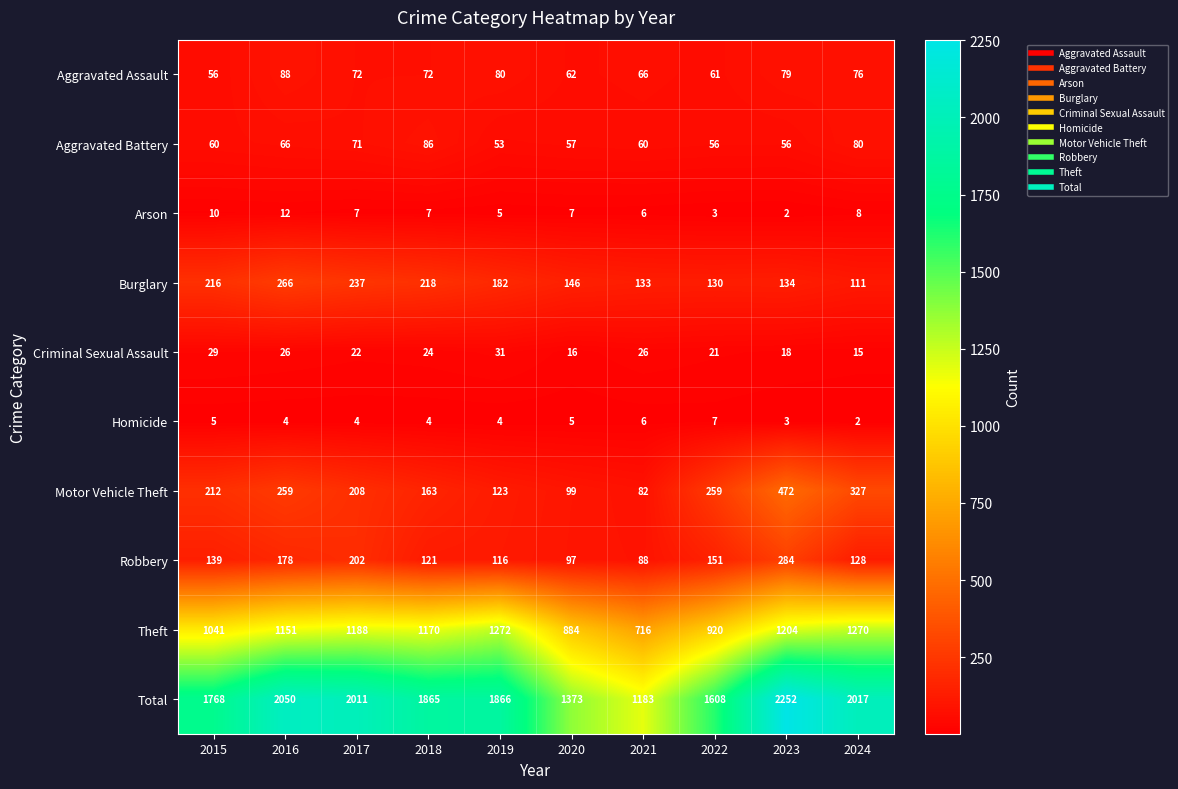

How many Arson values are between 5 and 8?

6